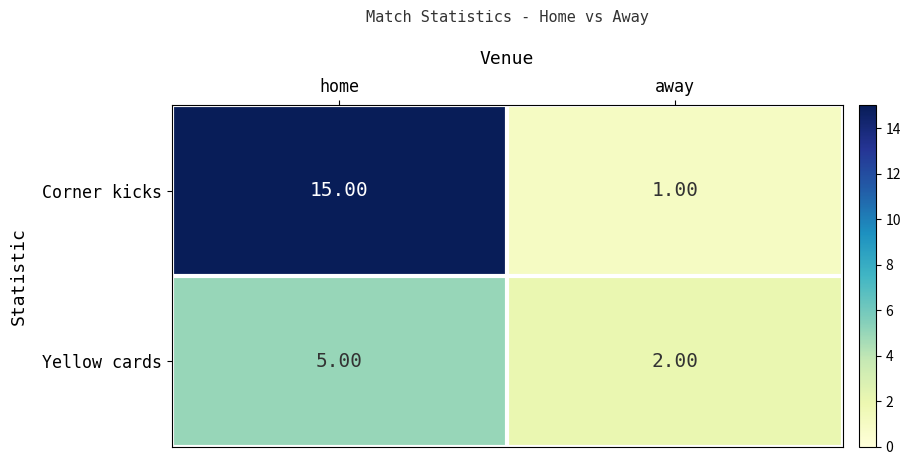

Which series has the widest spread of values?

Corner kicks